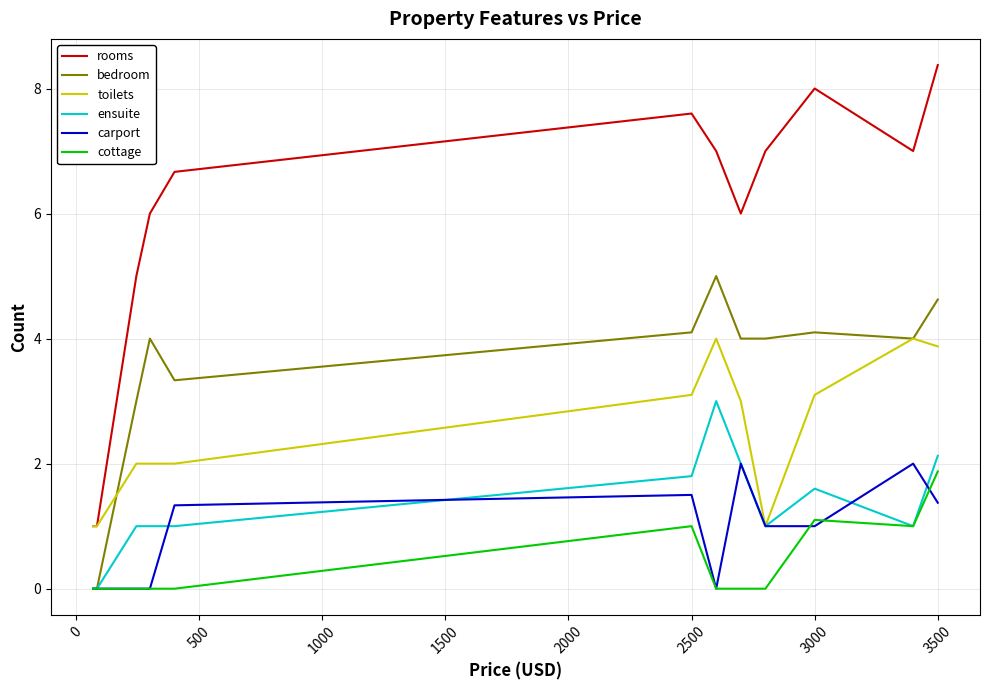

Which series has the widest spread of values?

rooms